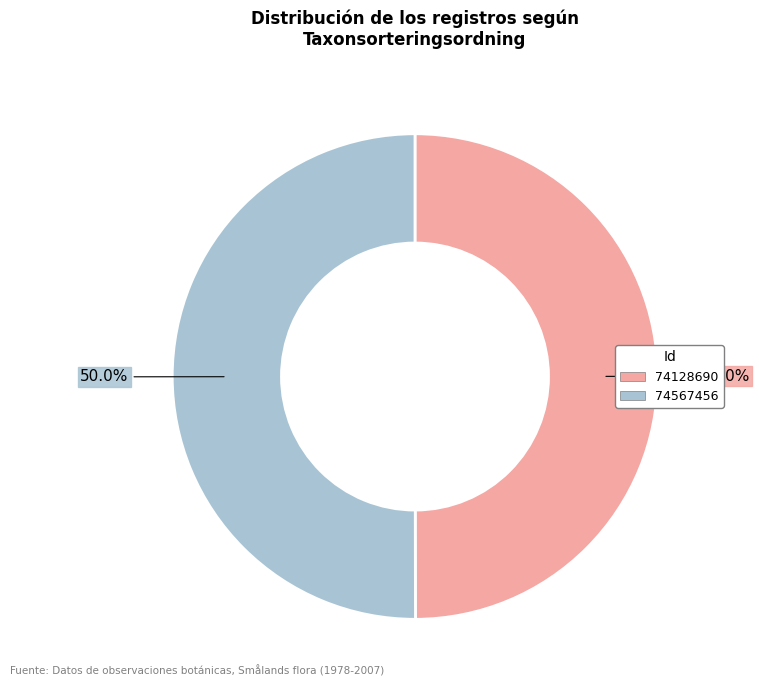

What percentage do 74567456 and 74128690 together represent?

100.0%